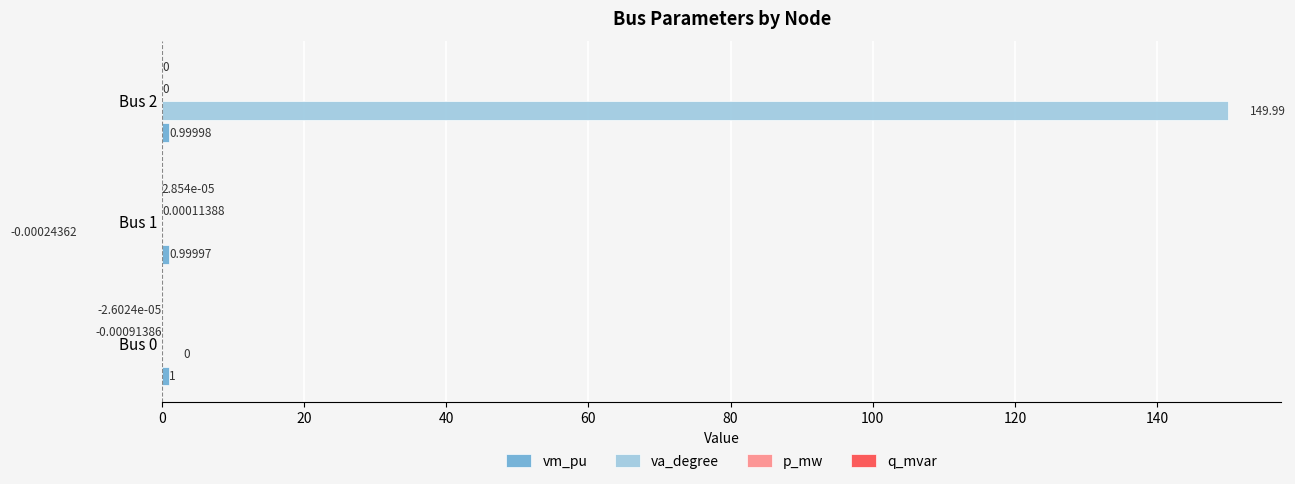

Which series changed the most between Bus 0 and Bus 2?

va_degree